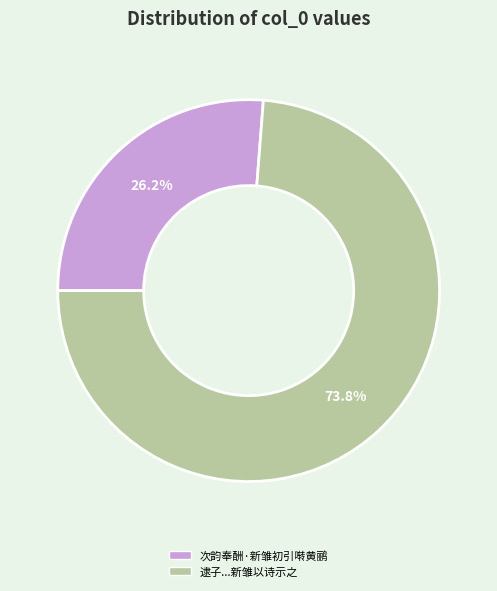

How many segments does this pie chart have?

2